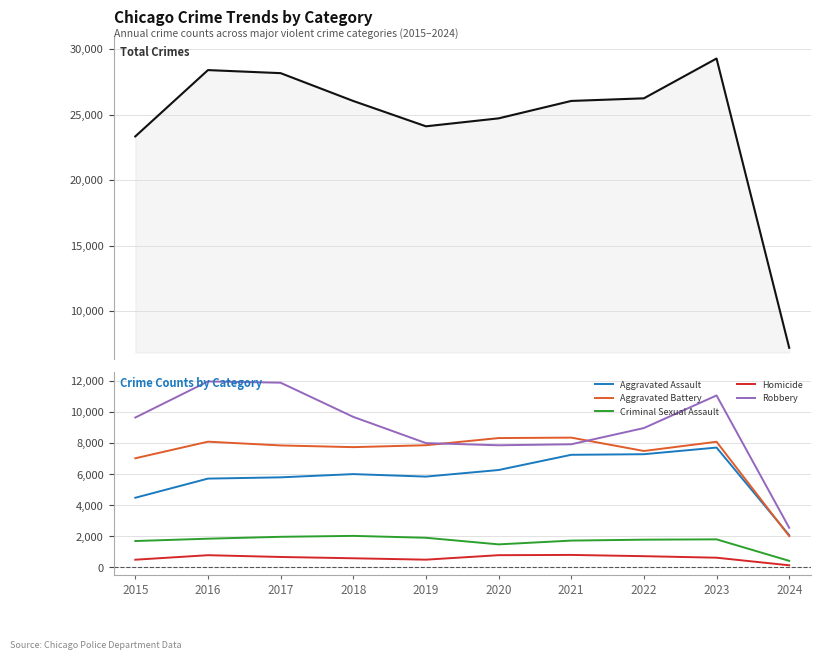

What is the value of the Aggravated Battery point at the 2nd from the left?

8086